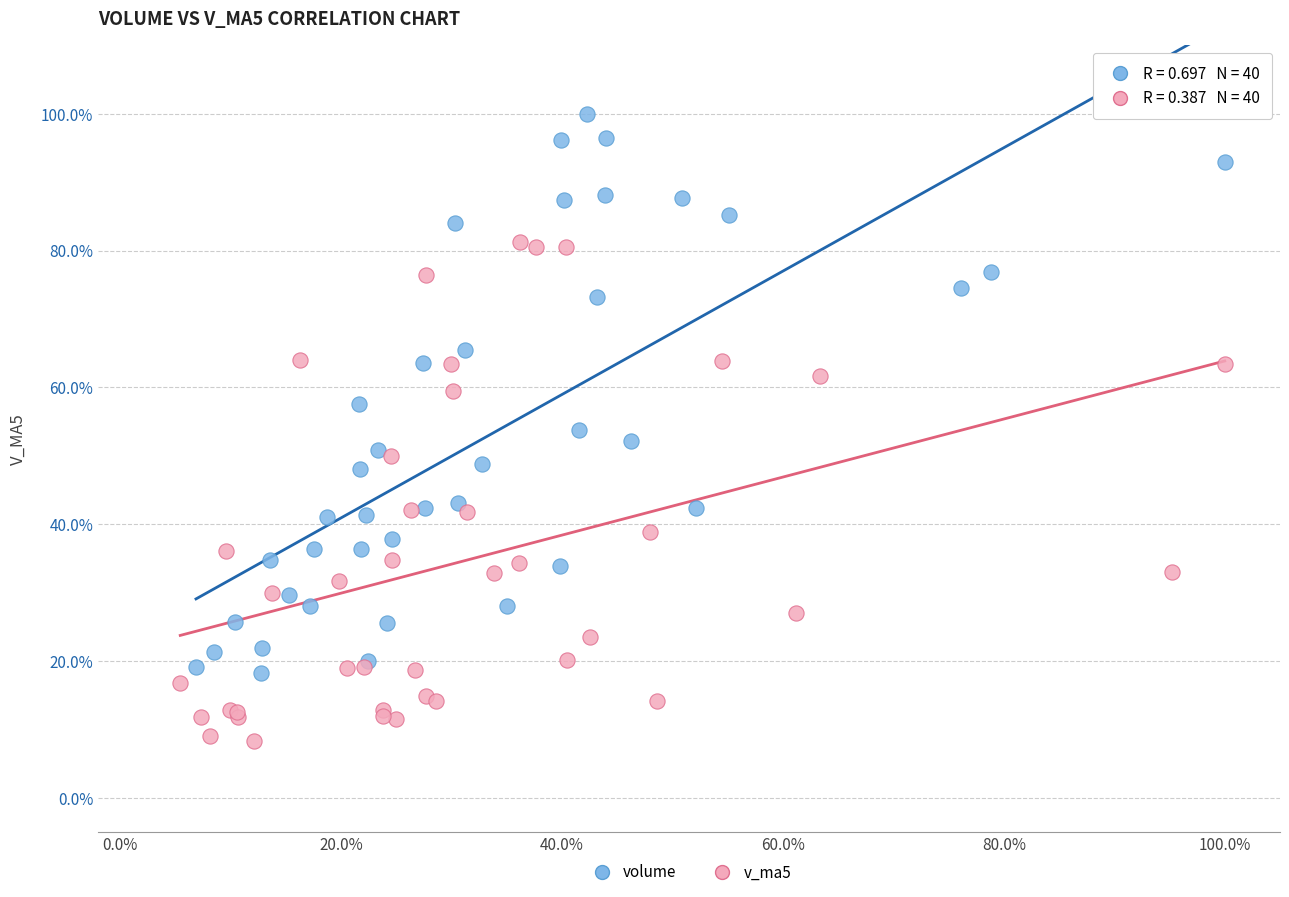

What are all the series names shown in the legend?

volume, v_ma5